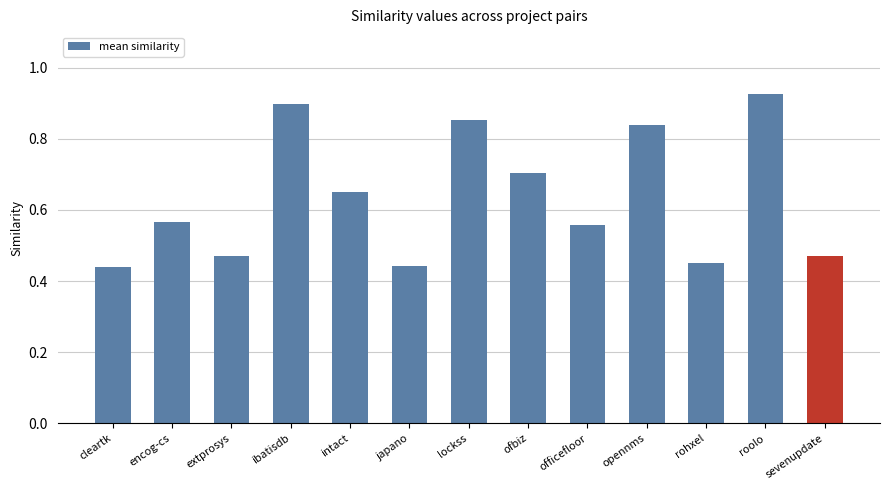

How many values are between 0 and 1?

13